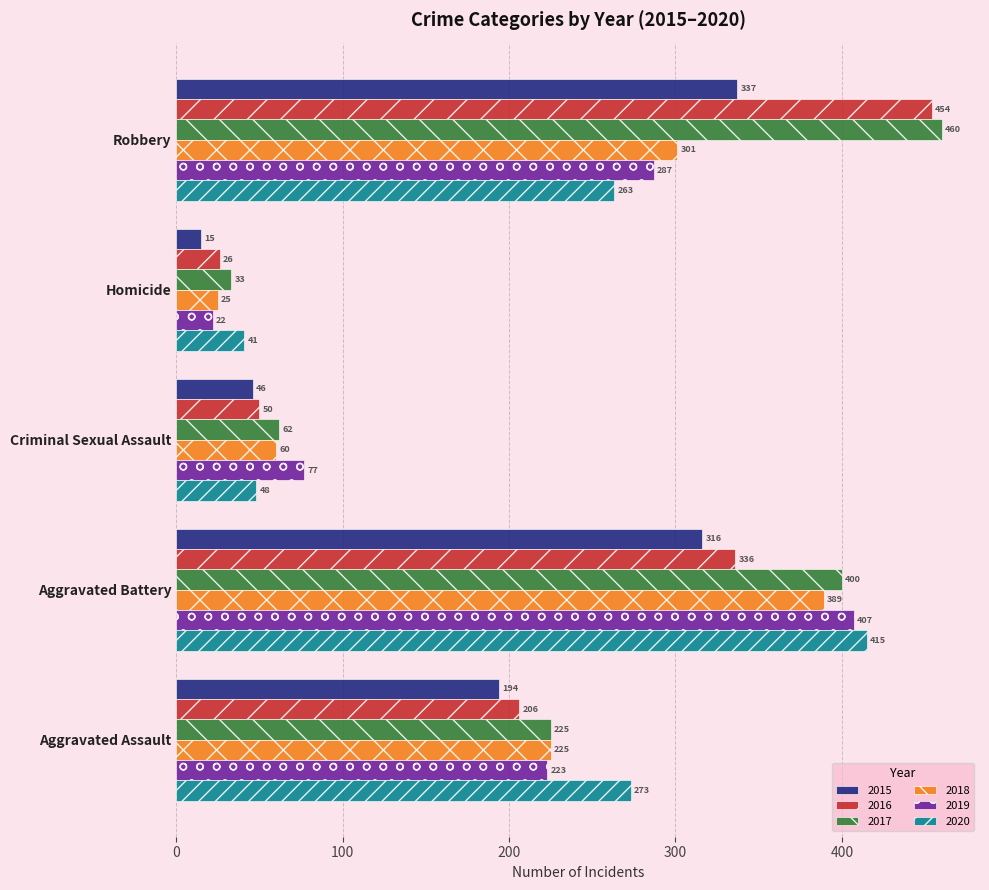

Where is 2015 nearest to the value 176?

Aggravated Assault